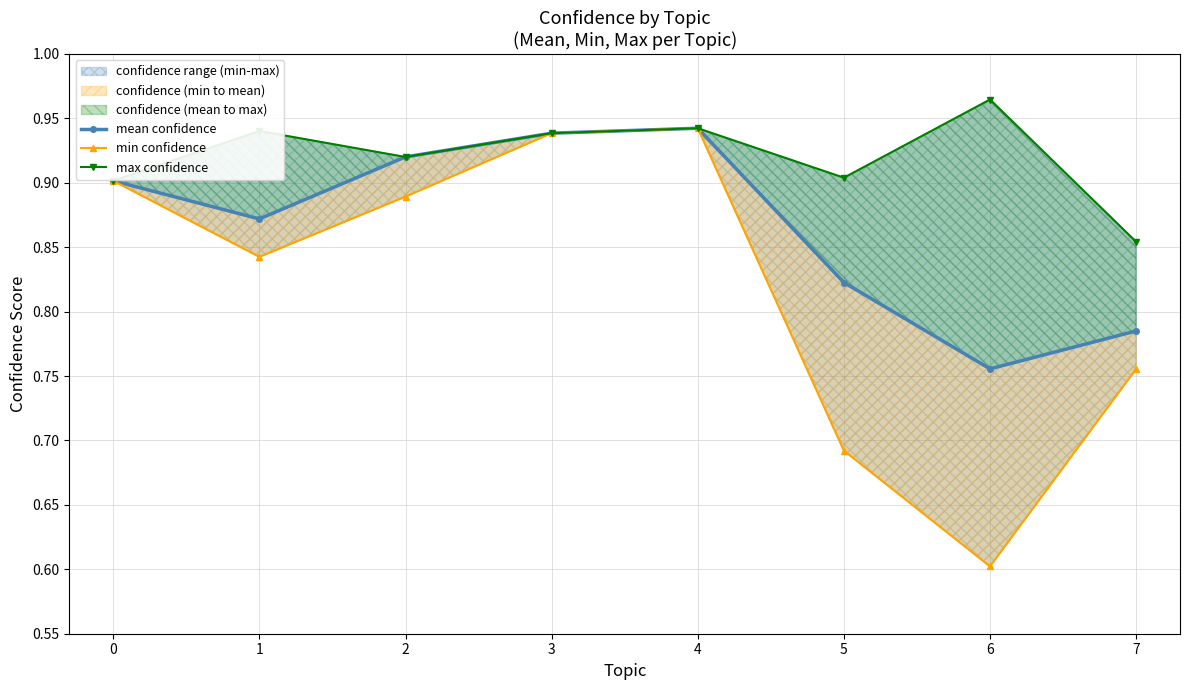

What is the total value across all series at 6?

2.3